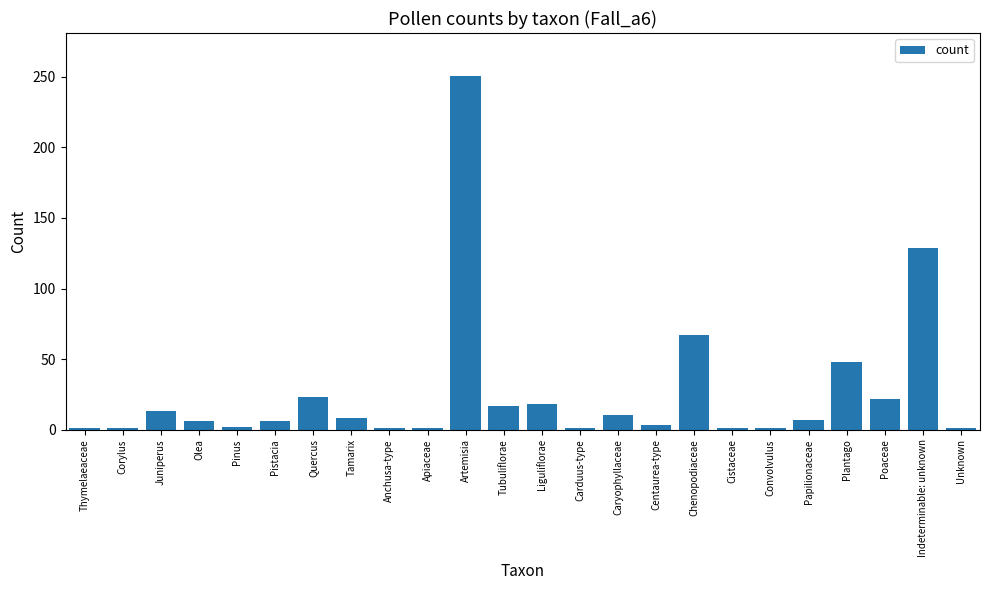

The chart shows a value of 23 at Quercus. True or false?

True